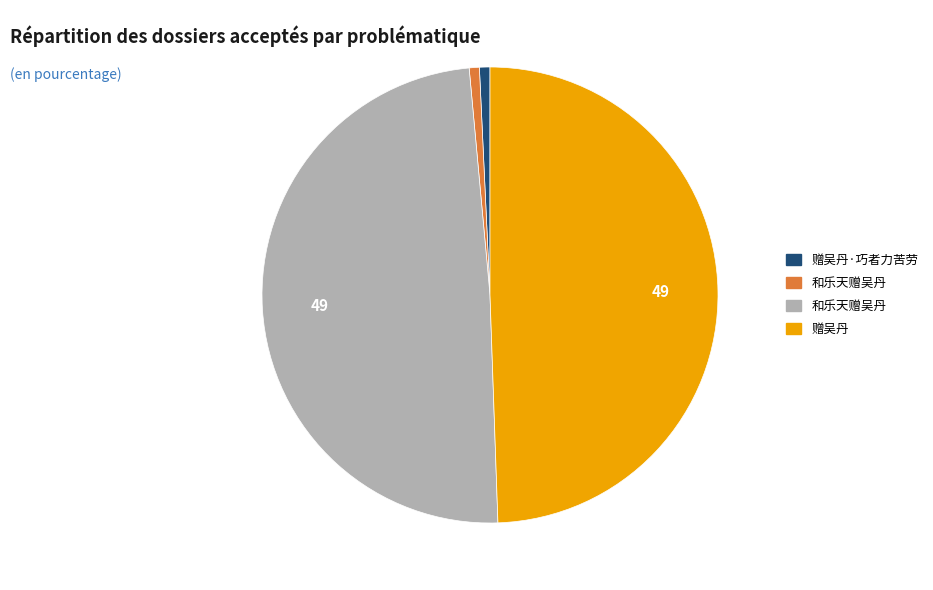

Does any single category account for the majority?

No